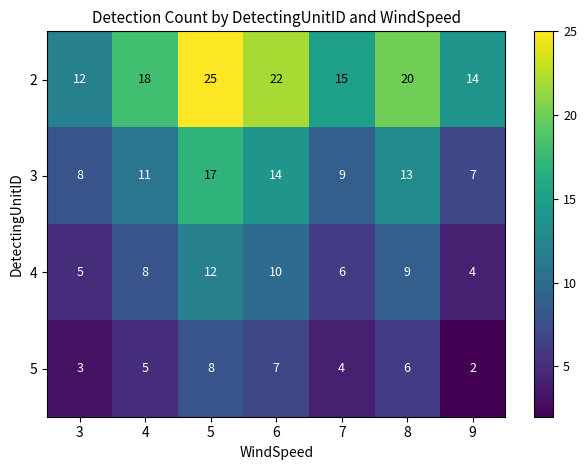

What is the difference between the maximum and minimum values in the 3 series?

10